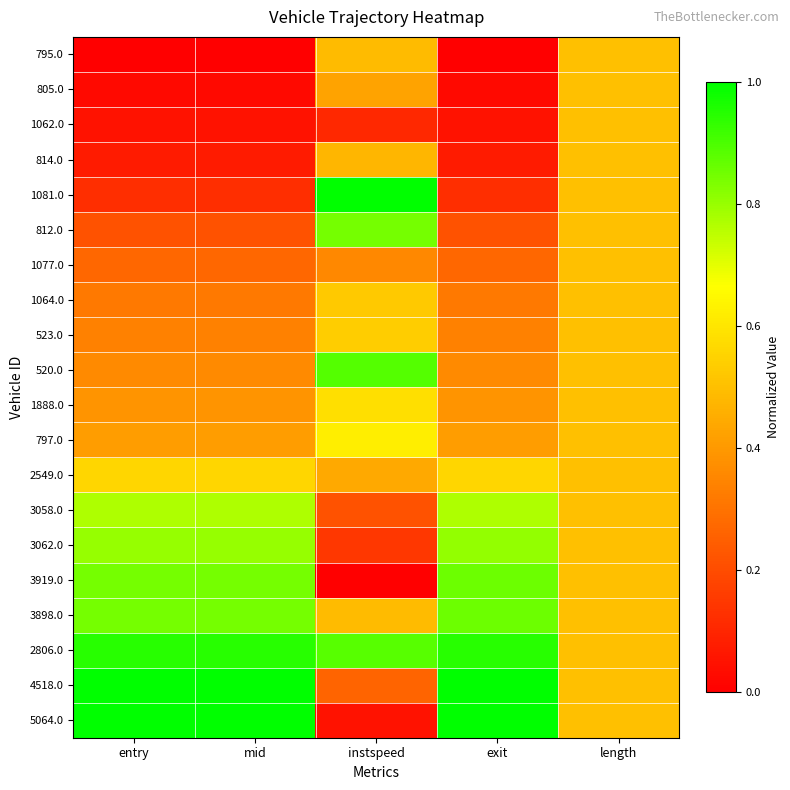

Reading left to right, transcribe all the data shown in this chart.

795.0: entry=0.0	mid=0.0	instspeed=0.5	exit=0.0	length=0.5
805.0: entry=0.0	mid=0.0	instspeed=0.4	exit=0.0	length=0.5
1062.0: entry=0.0	mid=0.0	instspeed=0.1	exit=0.0	length=0.5
814.0: entry=0.1	mid=0.1	instspeed=0.5	exit=0.1	length=0.5
1081.0: entry=0.1	mid=0.1	instspeed=1.0	exit=0.1	length=0.5
812.0: entry=0.2	mid=0.2	instspeed=0.8	exit=0.2	length=0.5
1077.0: entry=0.3	mid=0.3	instspeed=0.4	exit=0.3	length=0.5
1064.0: entry=0.3	mid=0.3	instspeed=0.5	exit=0.3	length=0.5
523.0: entry=0.3	mid=0.3	instspeed=0.5	exit=0.3	length=0.5
520.0: entry=0.4	mid=0.4	instspeed=0.9	exit=0.4	length=0.5
1888.0: entry=0.4	mid=0.4	instspeed=0.6	exit=0.4	length=0.5
797.0: entry=0.4	mid=0.4	instspeed=0.6	exit=0.4	length=0.5
2549.0: entry=0.6	mid=0.6	instspeed=0.4	exit=0.6	length=0.5
3058.0: entry=0.8	mid=0.8	instspeed=0.2	exit=0.8	length=0.5
3062.0: entry=0.8	mid=0.8	instspeed=0.1	exit=0.8	length=0.5
3919.0: entry=0.8	mid=0.8	instspeed=0.0	exit=0.9	length=0.5
3898.0: entry=0.8	mid=0.8	instspeed=0.5	exit=0.9	length=0.5
2806.0: entry=0.9	mid=0.9	instspeed=0.9	exit=0.9	length=0.5
4518.0: entry=1.0	mid=1.0	instspeed=0.3	exit=1.0	length=0.5
5064.0: entry=1.0	mid=1.0	instspeed=0.0	exit=1.0	length=0.5